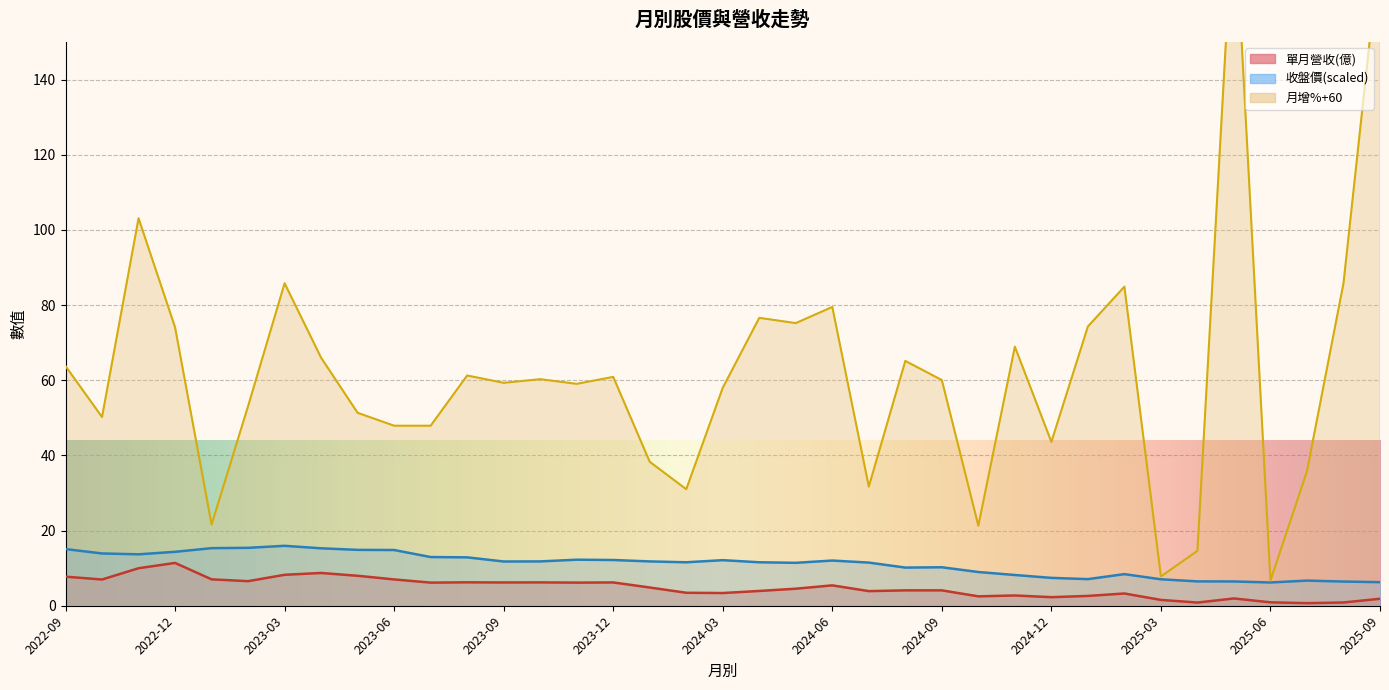

The value of 單月營收(億) at 2024-05 is 3.0. True or false?

False